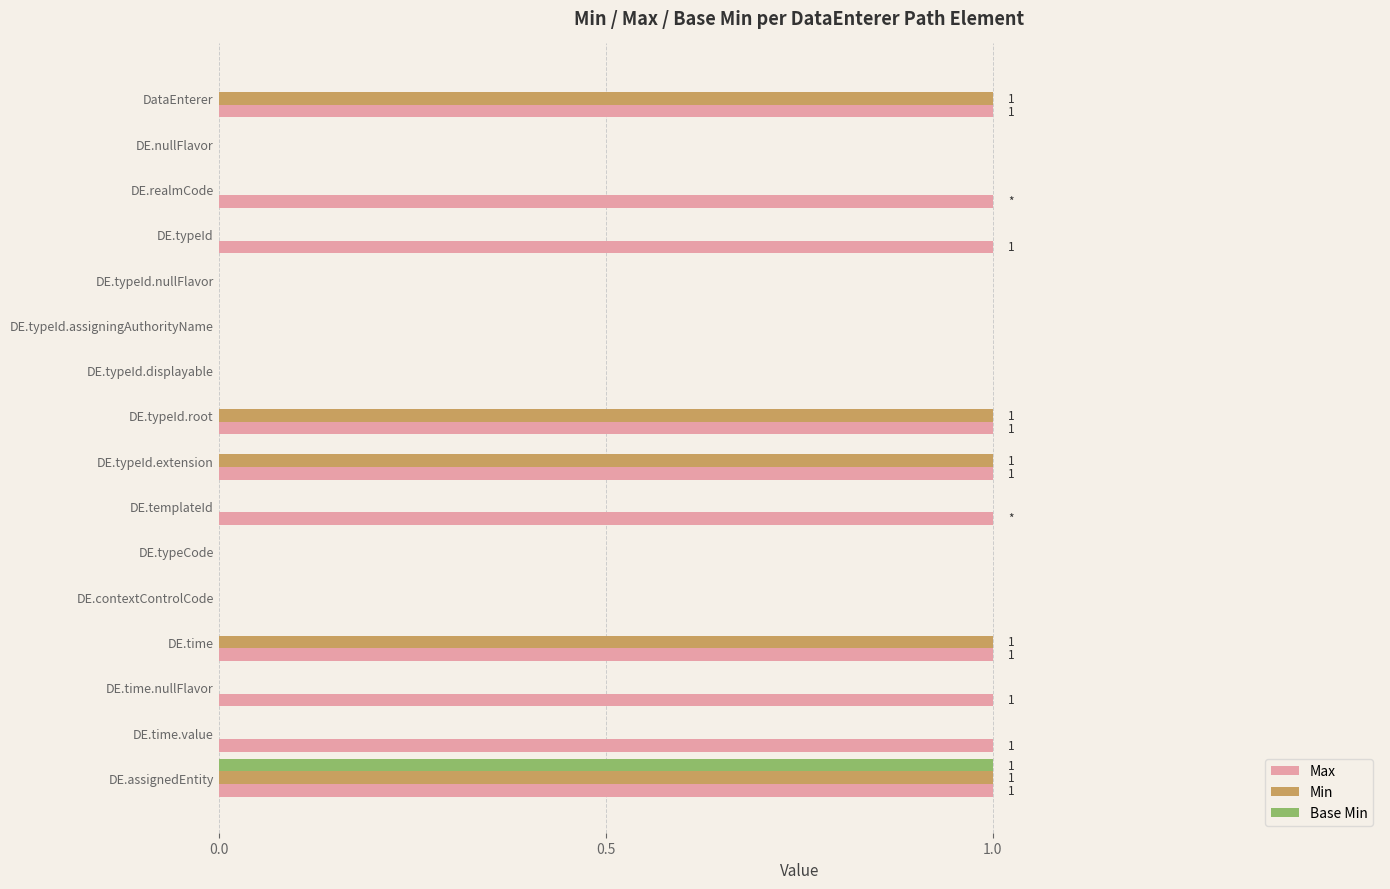

At which category is the sum across all series the highest?

DE.assignedEntity